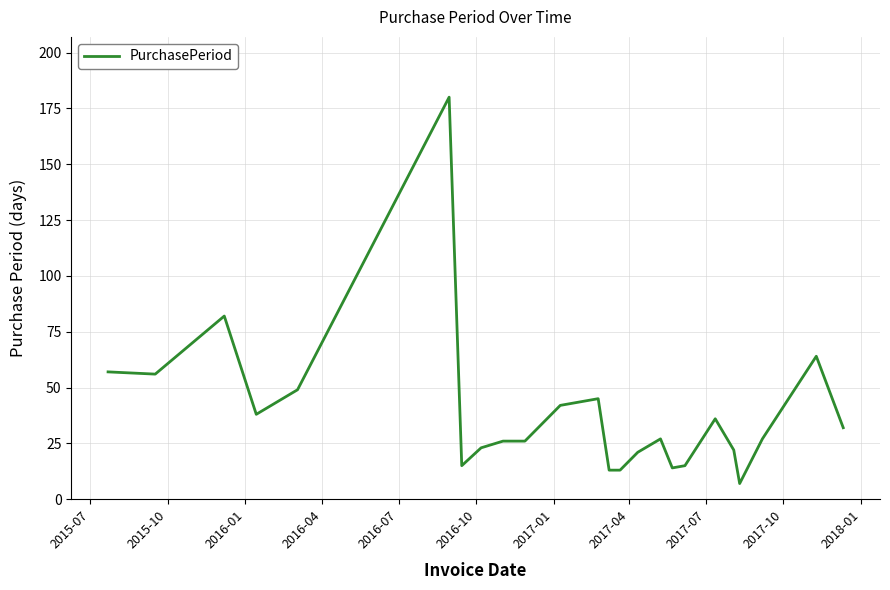

How many lines are shown in the chart?

1